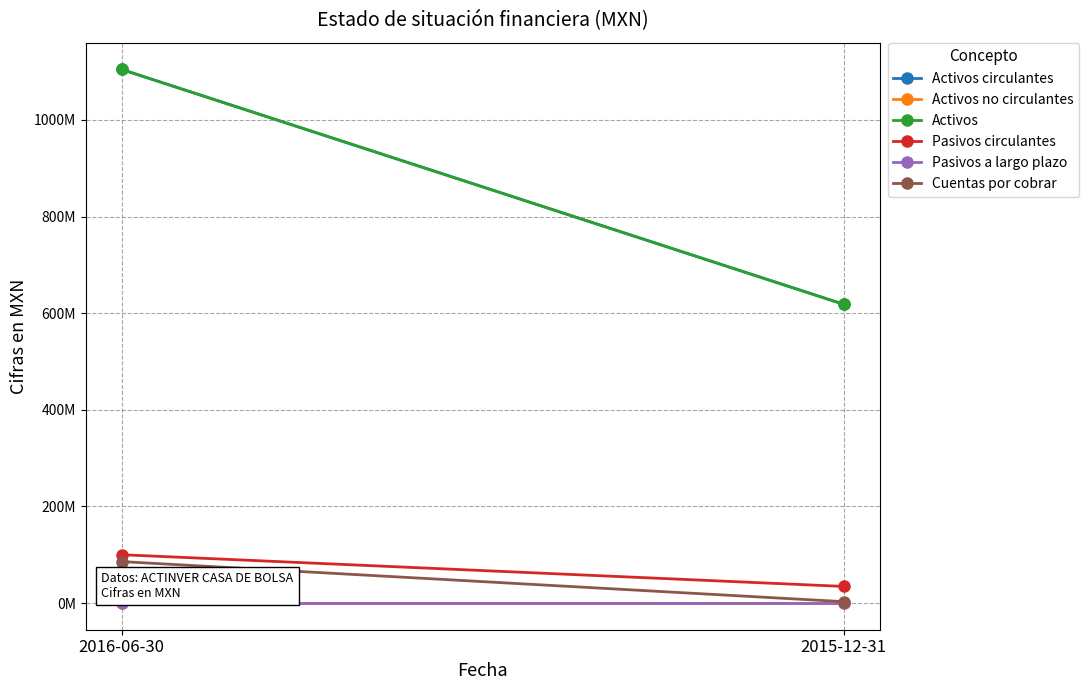

What is the sum of the Pasivos circulantes values at 2015-12-31 and 2016-06-30?

134400000